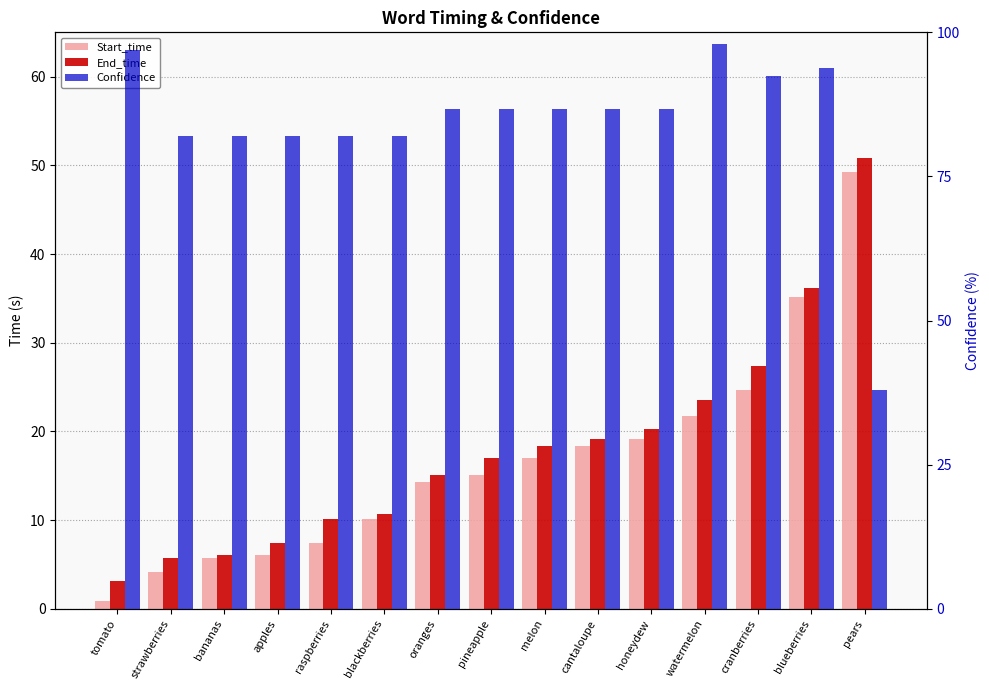

What are all the series names shown in the legend?

Start_time, End_time, Confidence